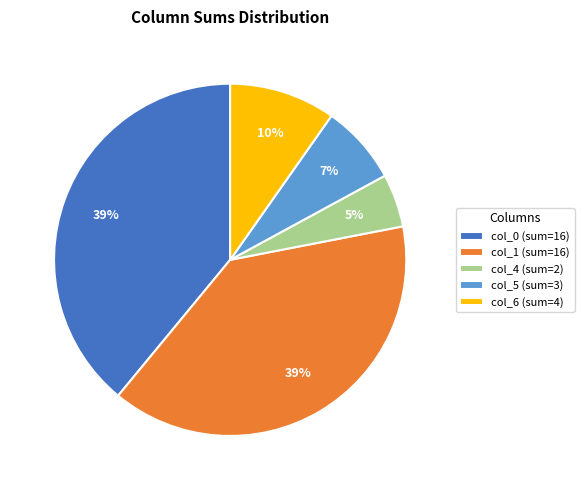

Between col_5 (sum=3) and col_0 (sum=16), which is larger?

col_0 (sum=16)